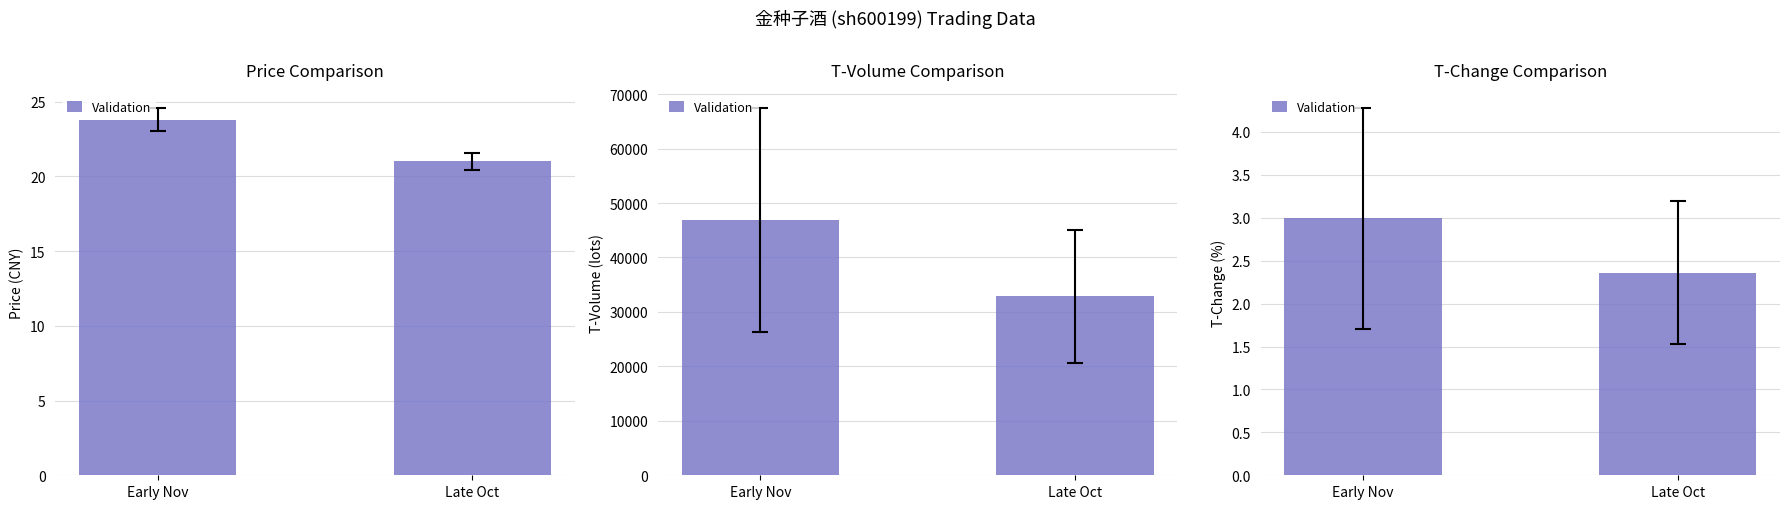

Between Late Oct and Early Nov, which is larger?

Early Nov